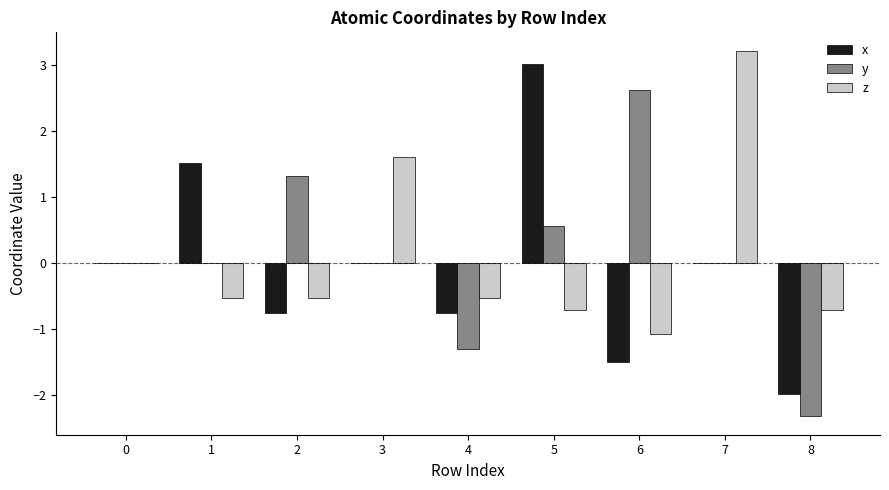

What is the sum of the z values at 0 and 4?

-0.5